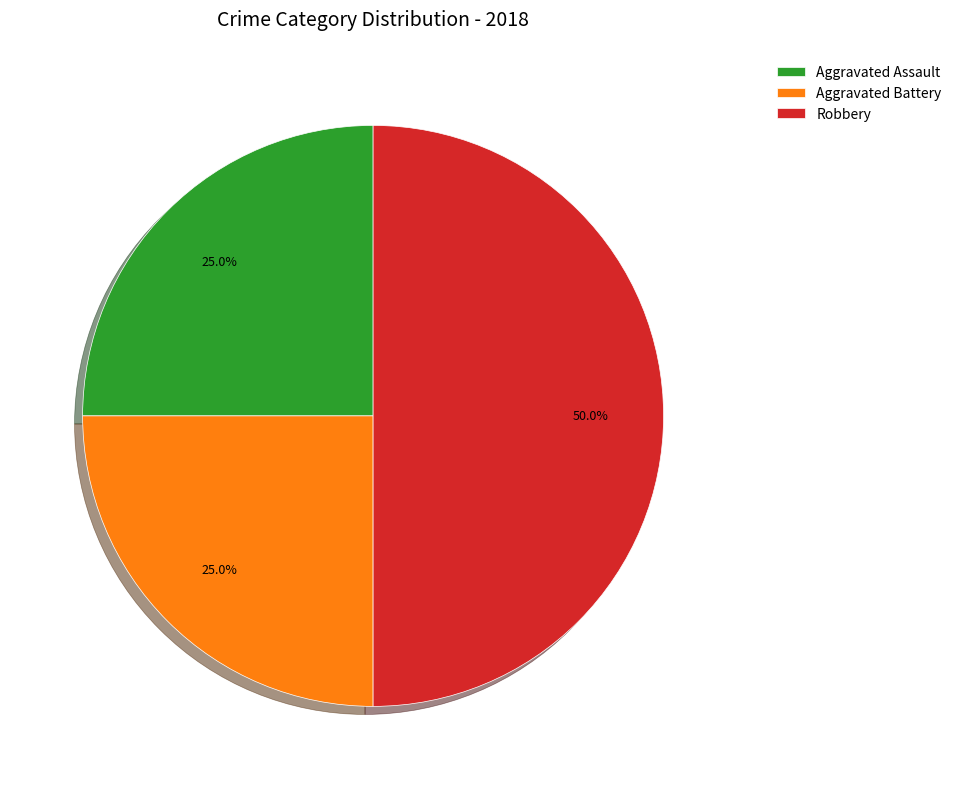

Which slice is the largest?

Robbery